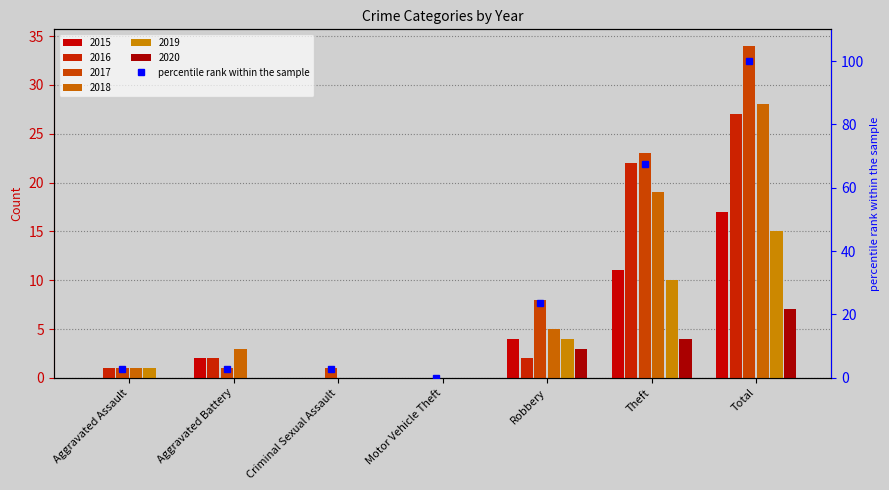

List the labels in order of value, smallest first.

Motor Vehicle Theft, Aggravated Assault, Aggravated Battery, Criminal Sexual Assault, Robbery, Theft, Total